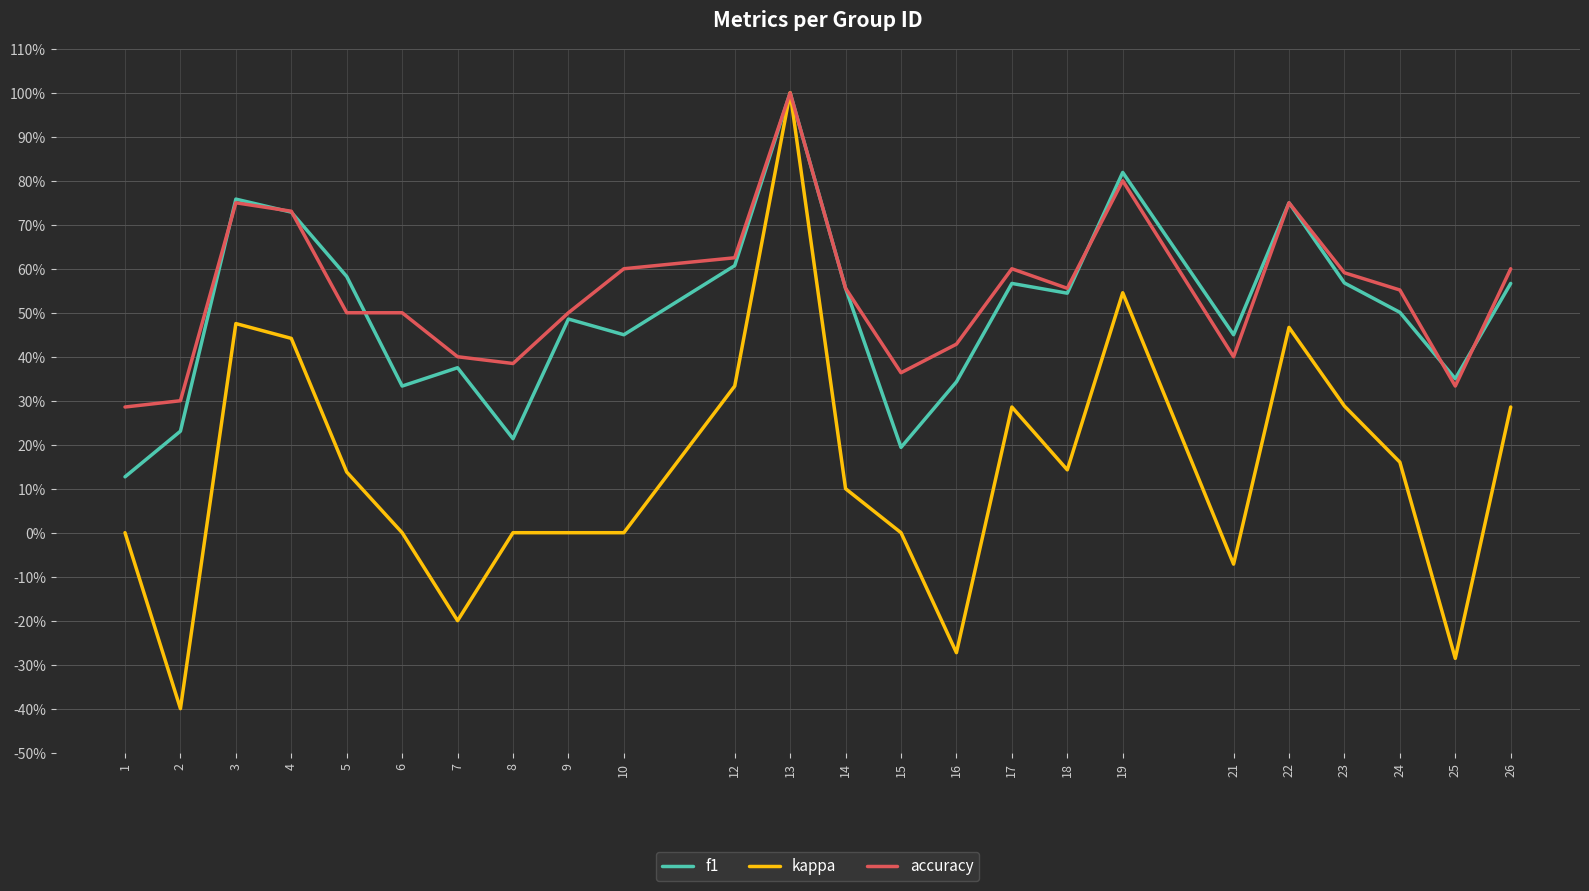

What are all the series names shown in the legend?

f1, kappa, accuracy